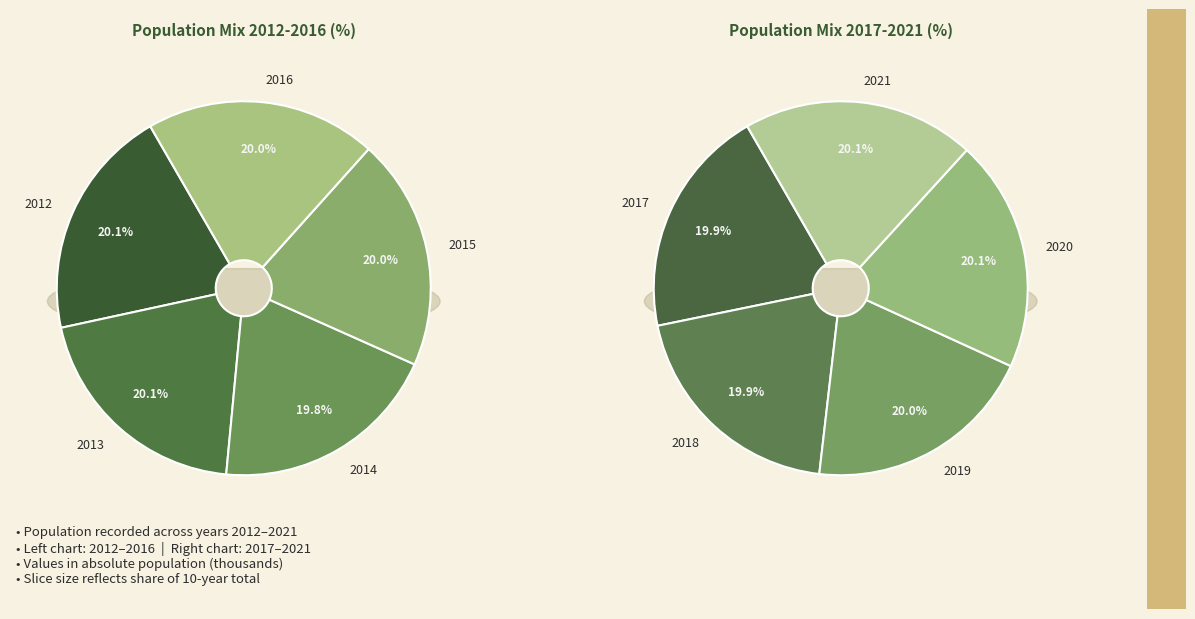

Is 2019 the majority of the pie?

No